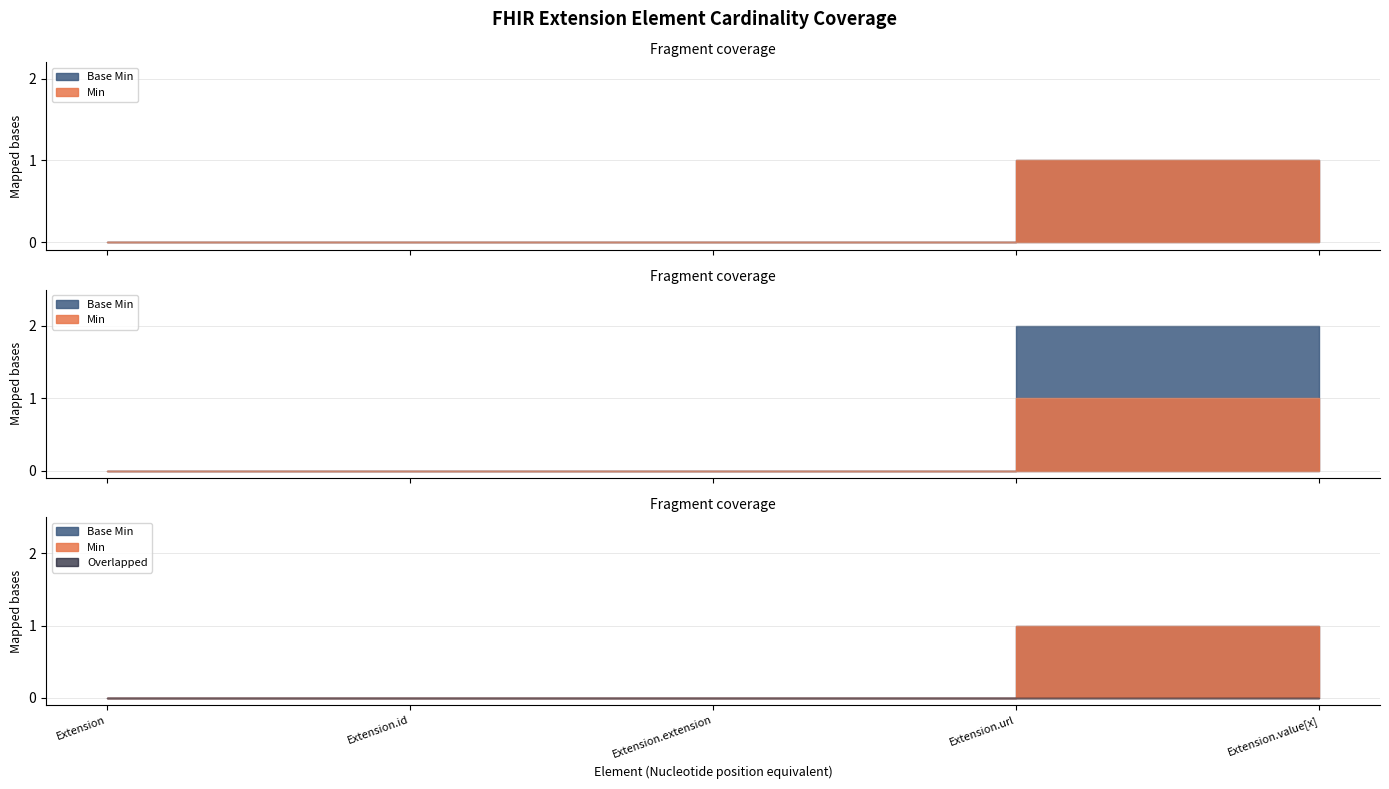

At Extension.id, list the series in order from smallest to largest.

Min, Base Min